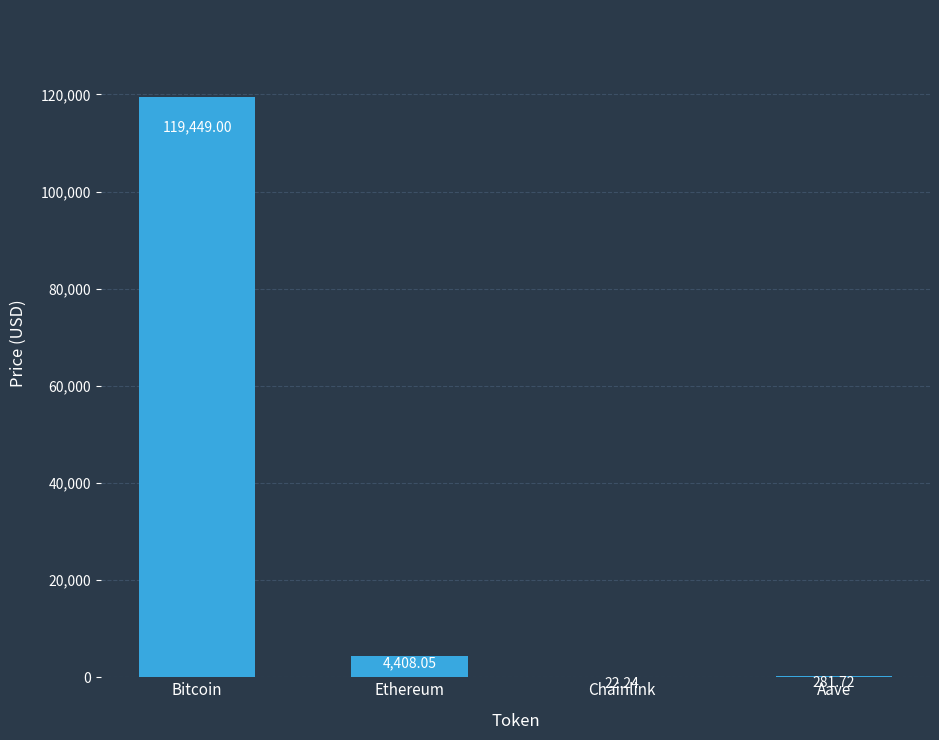

What is the maximum value shown in the chart?

119449.0